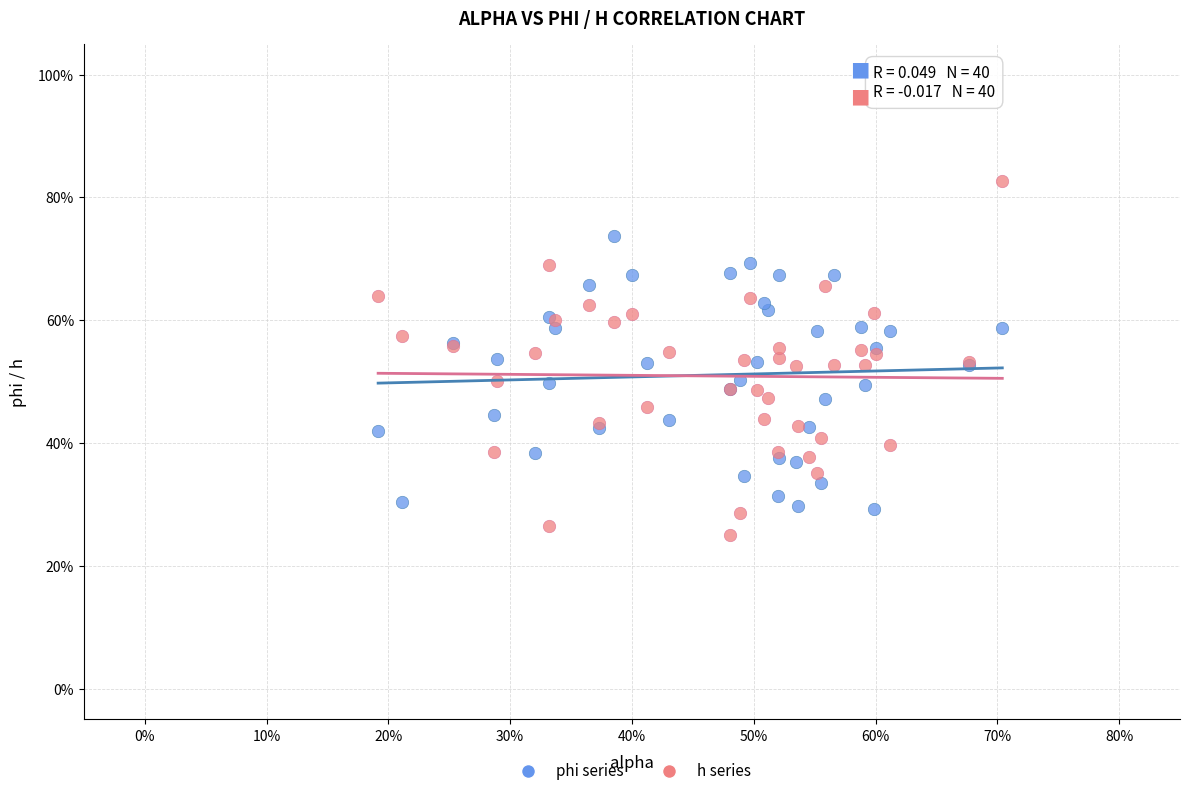

What are all the series names shown in the legend?

phi series, h series